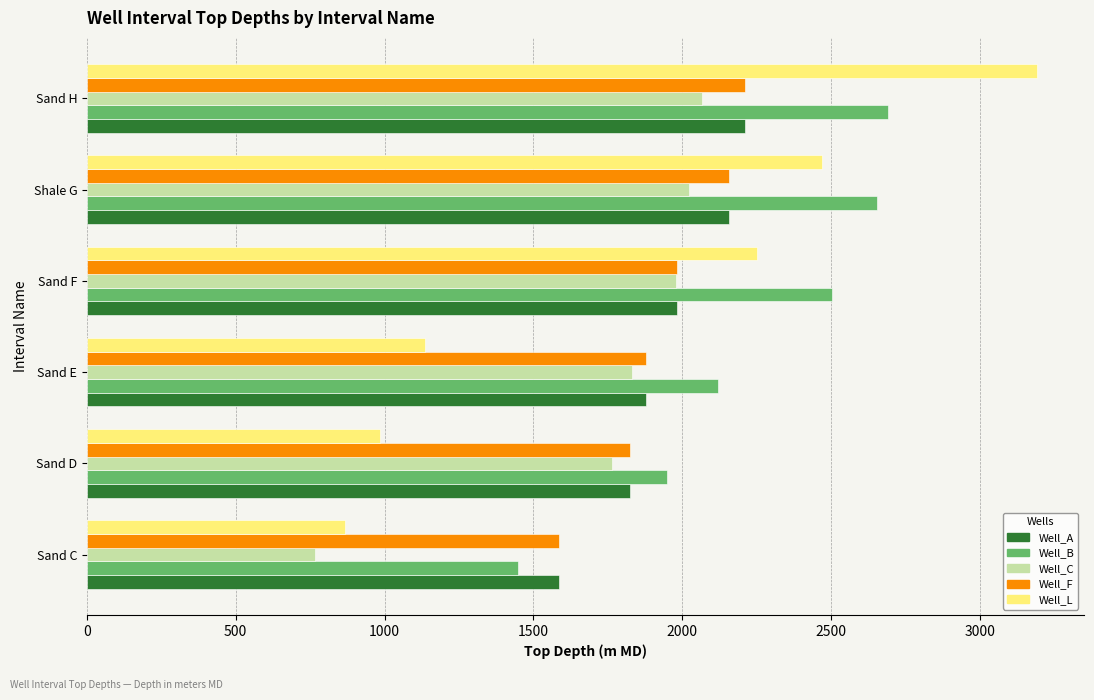

Which series has the largest total across all categories?

Well_B